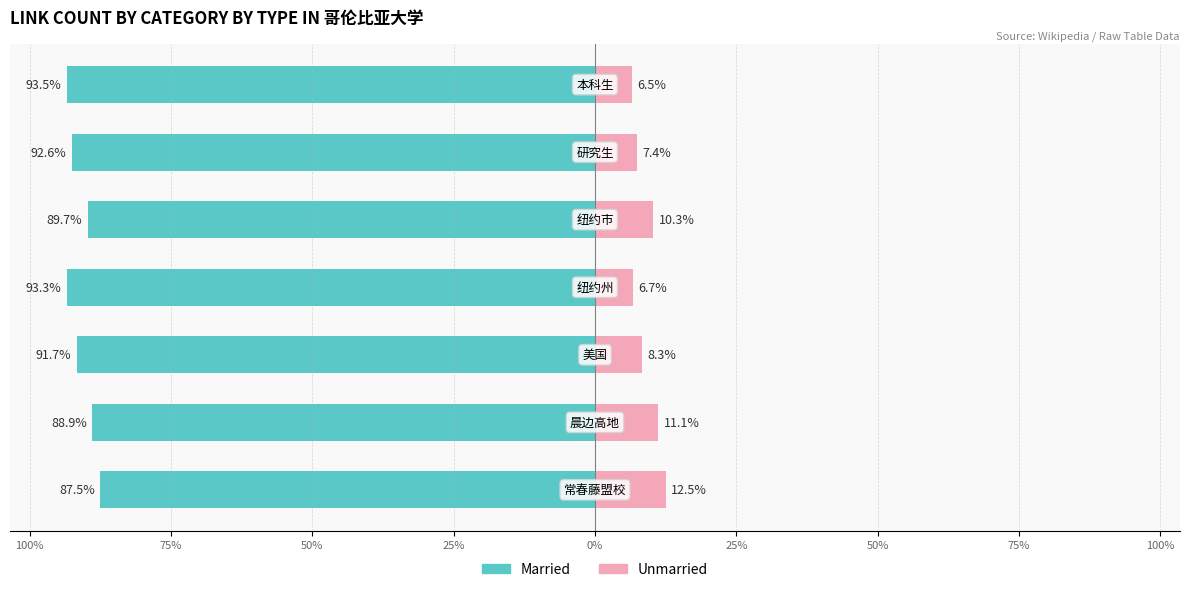

At how many categories does at least one series exceed -60?

7